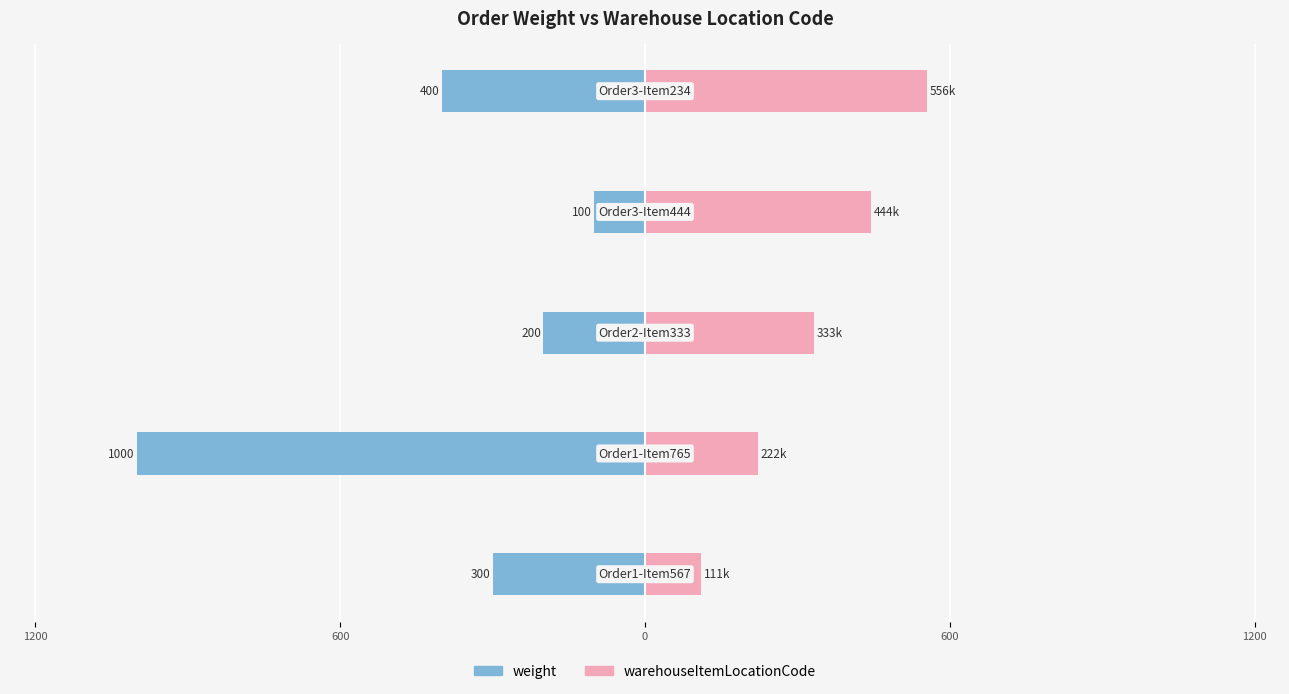

The value of warehouseItemLocationCode at 600 is 388.5. True or false?

False